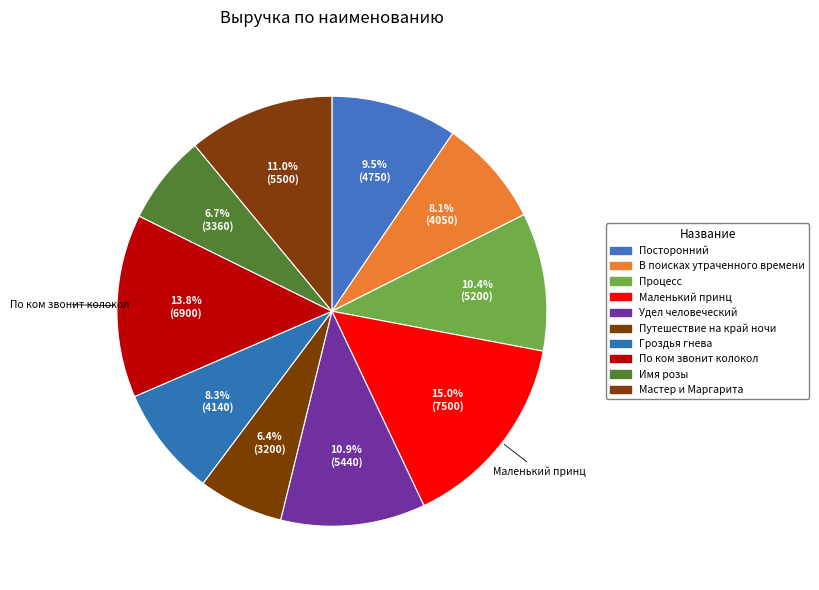

To the nearest percent, what percentage of the pie is Удел человеческий?

11%